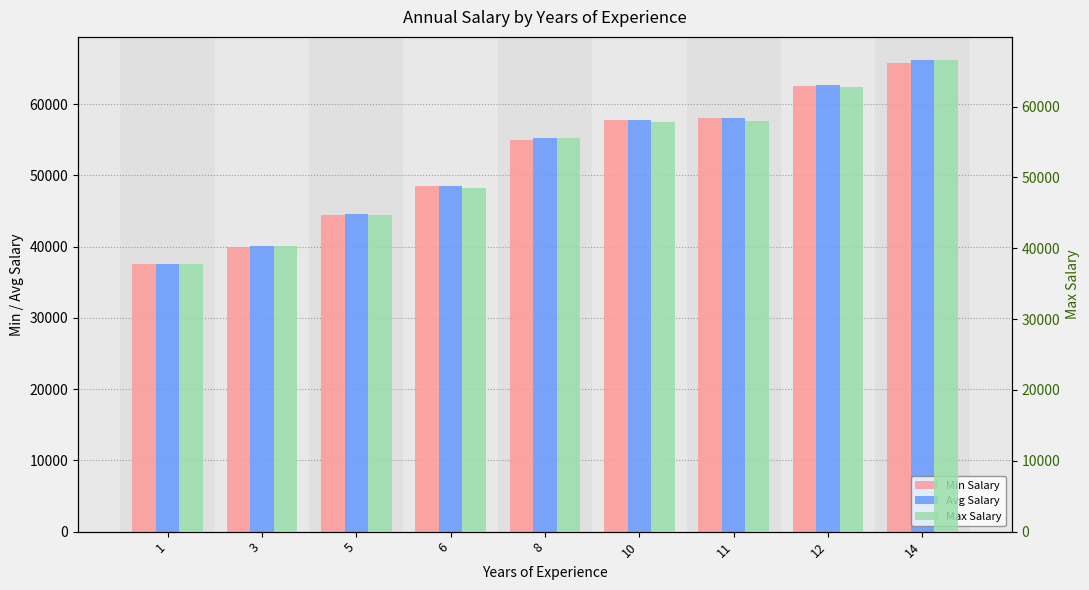

What is the sum of all Min Salary values?

469500